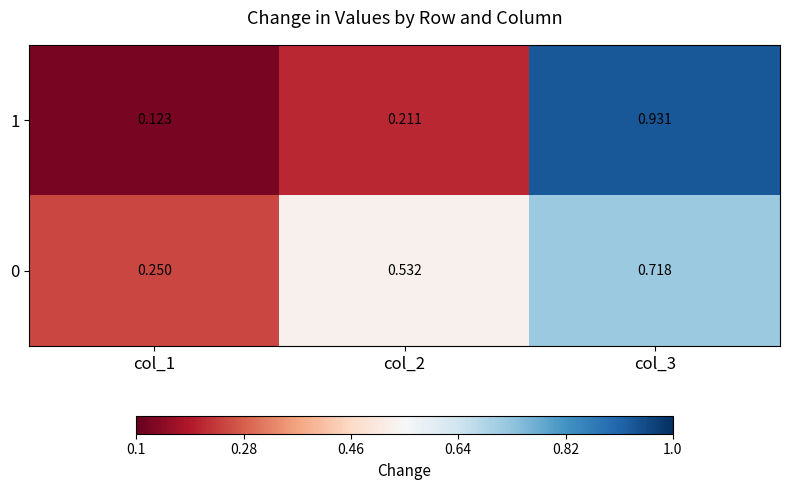

How many categories are shown in the chart?

3